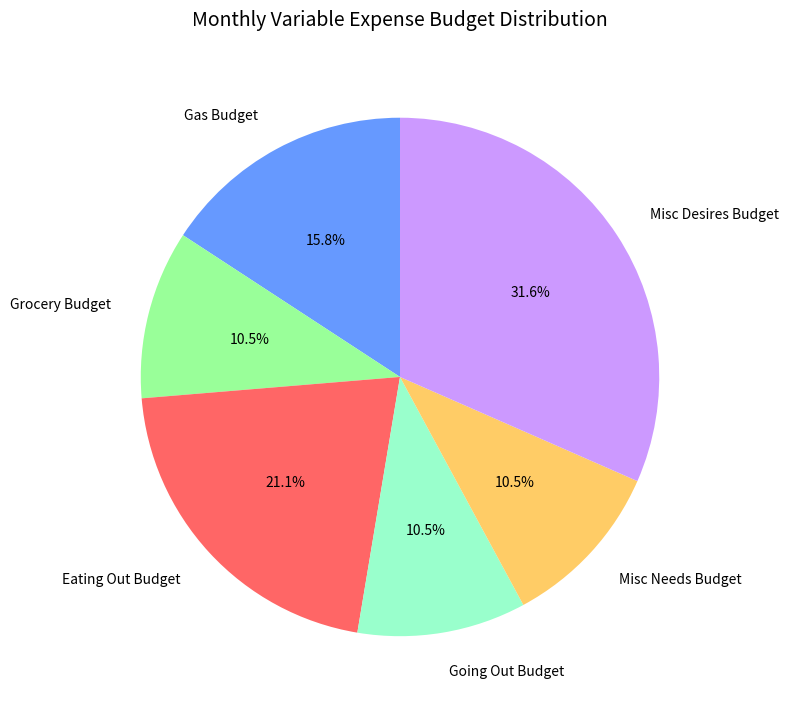

How much of the chart is everything except Misc Needs Budget?

89.5%